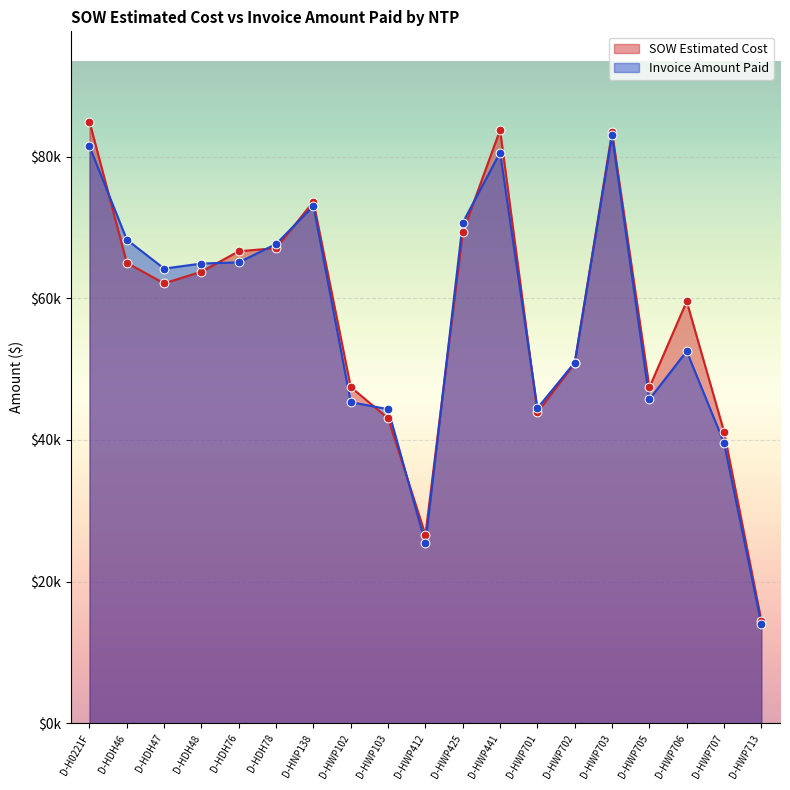

Which series reaches the minimum Y coordinate?

Invoice Amount Paid